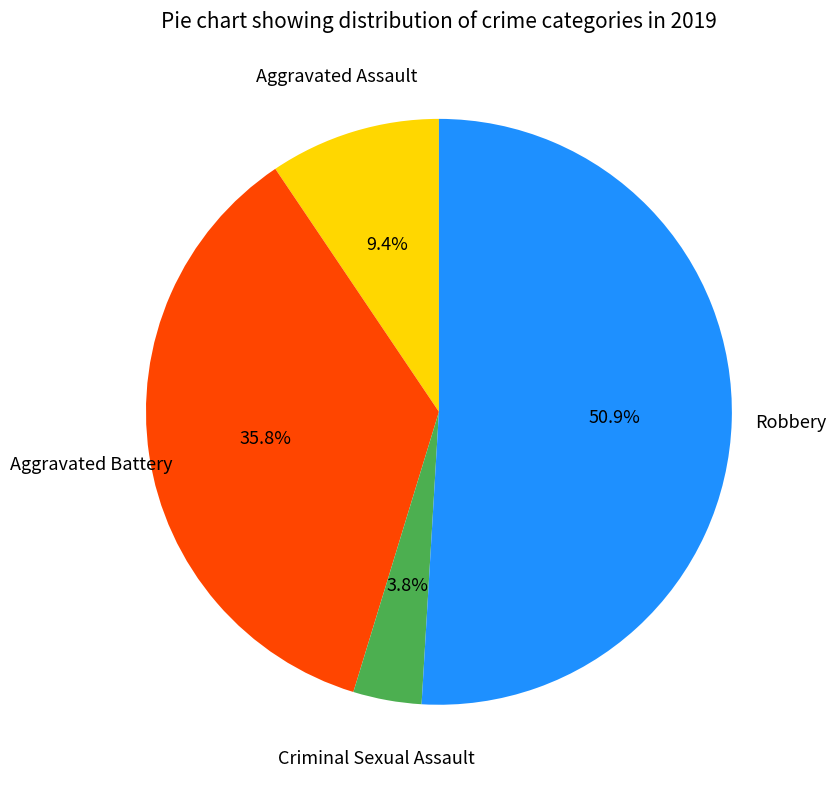

Is there a majority slice in this chart?

Yes